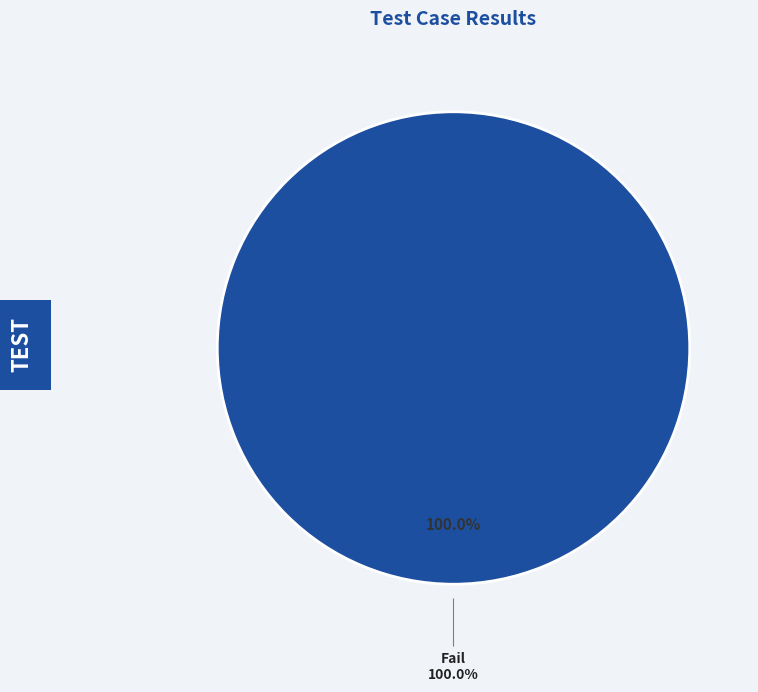

Does Fail represent more than half of the total?

Yes